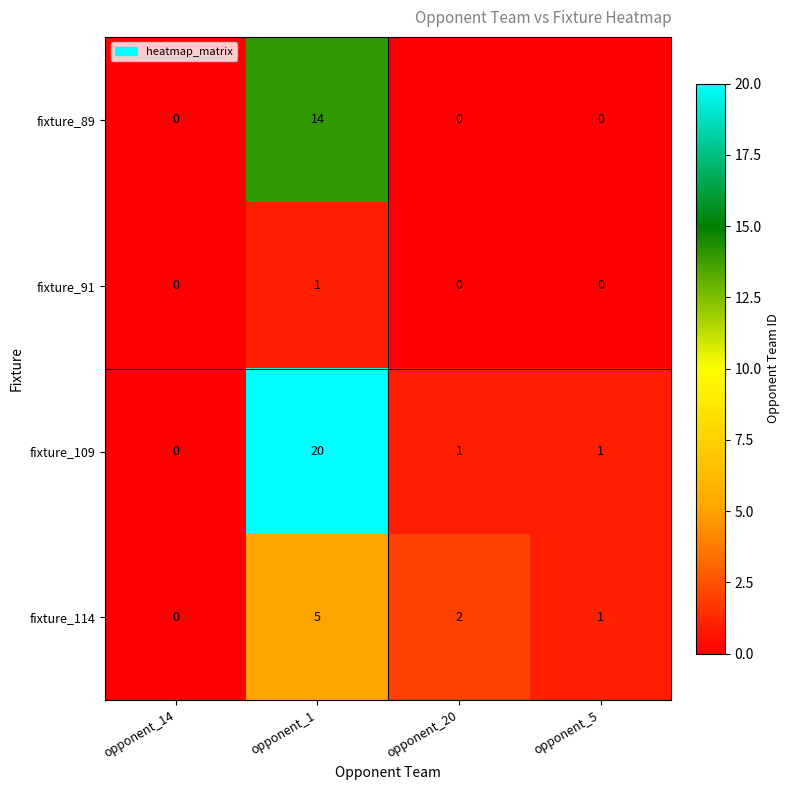

Which series has the largest range (max minus min)?

fixture_109